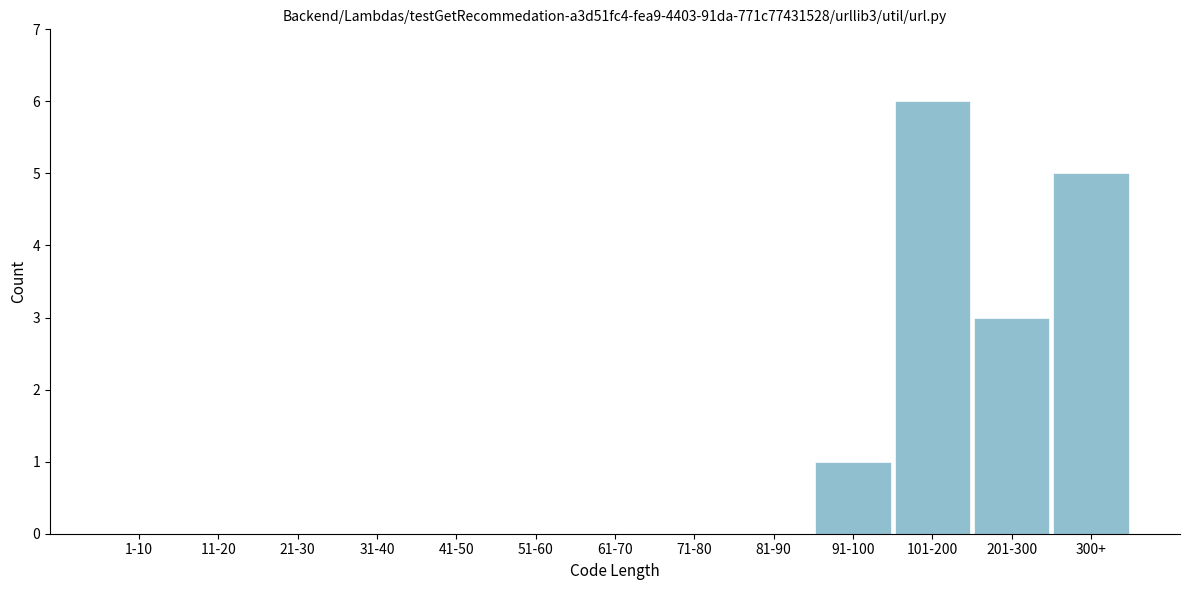

Reading left to right, what are all the values shown in this chart?

1-10=0	11-20=0	21-30=0	31-40=0	41-50=0	51-60=0	61-70=0	71-80=0	81-90=0	91-100=1	101-200=6	201-300=3	300+=5